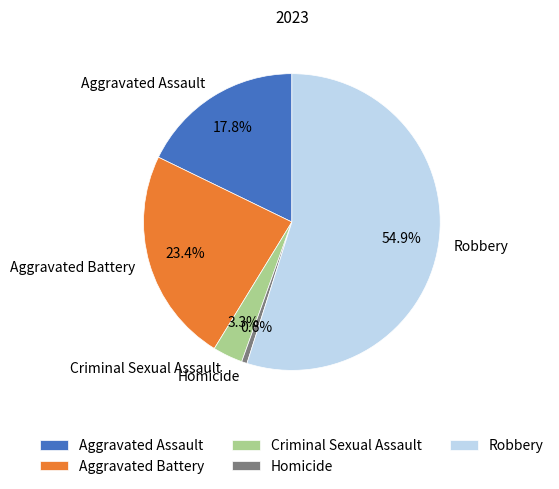

What percentage is NOT represented by Criminal Sexual Assault?

96.7%